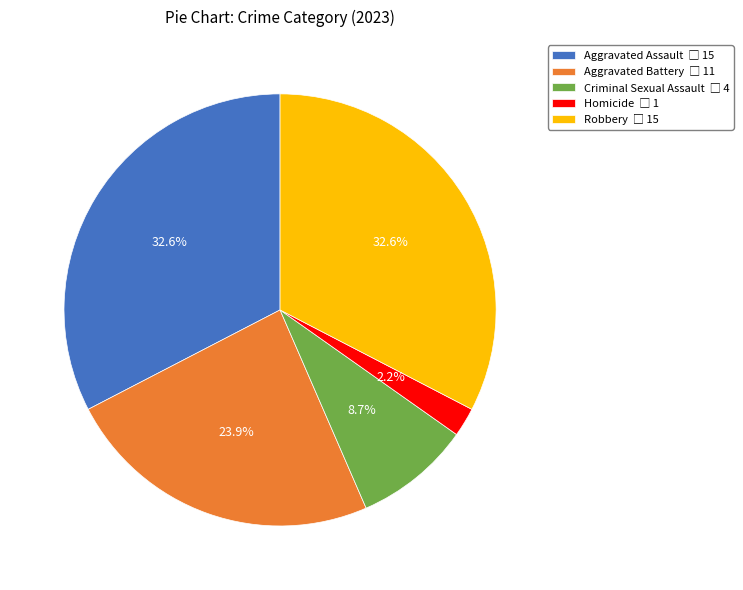

The Criminal Sexual Assault slice represents 1% of the pie. True or false?

False